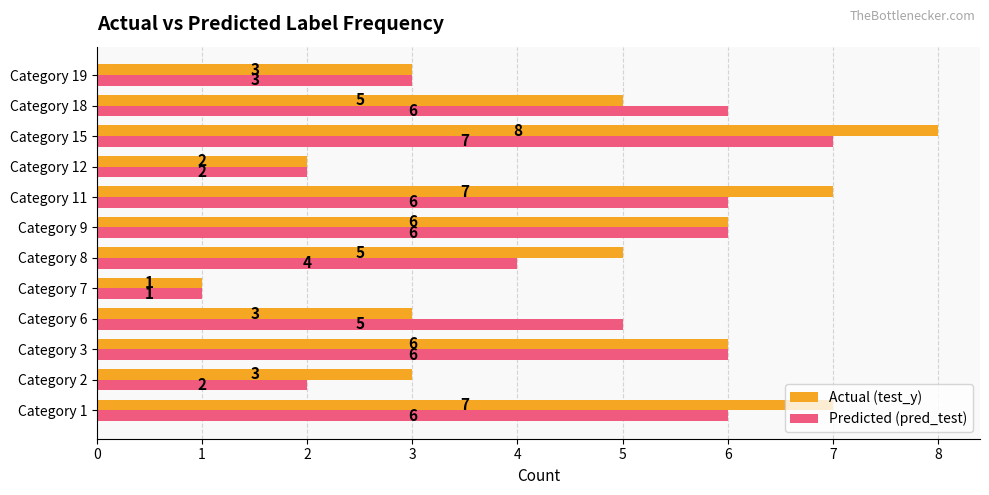

What is the minimum value shown in the chart?

1